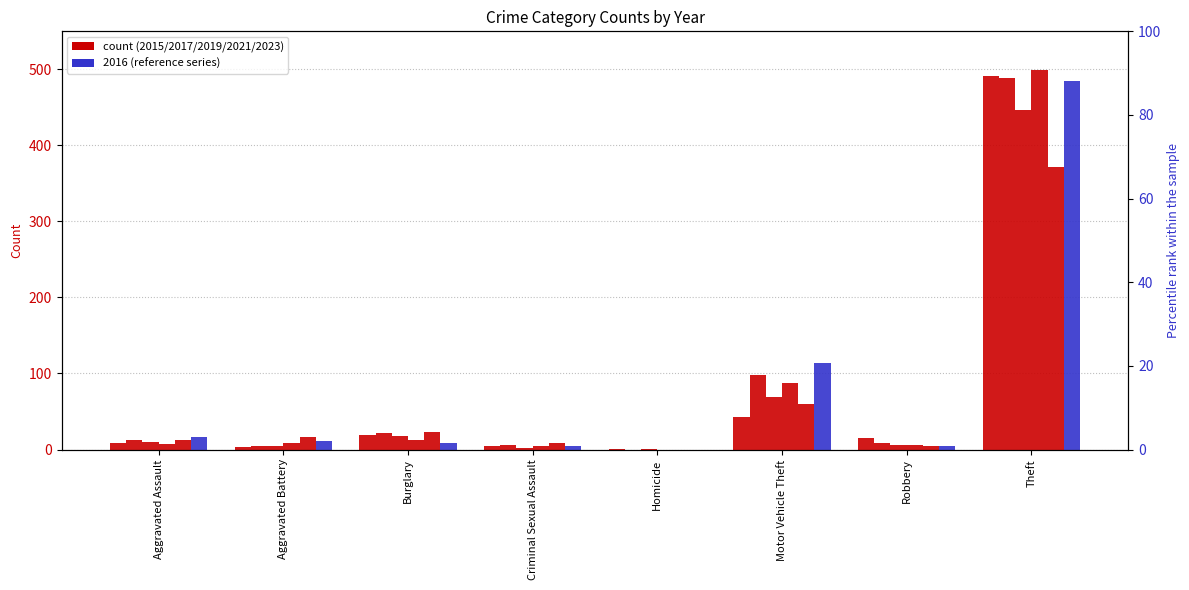

Reading left to right, extract all data points from this chart.

2015: 8	3	19	4	1	43	15	491
2017: 10	5	18	2	1	69	6	447
2019: 7	8	12	4	0	87	6	499
2021: 12	17	23	9	0	60	5	371
2023: 16	11	8	5	0	114	5	485
2016: 13	5	22	6	0	98	8	489